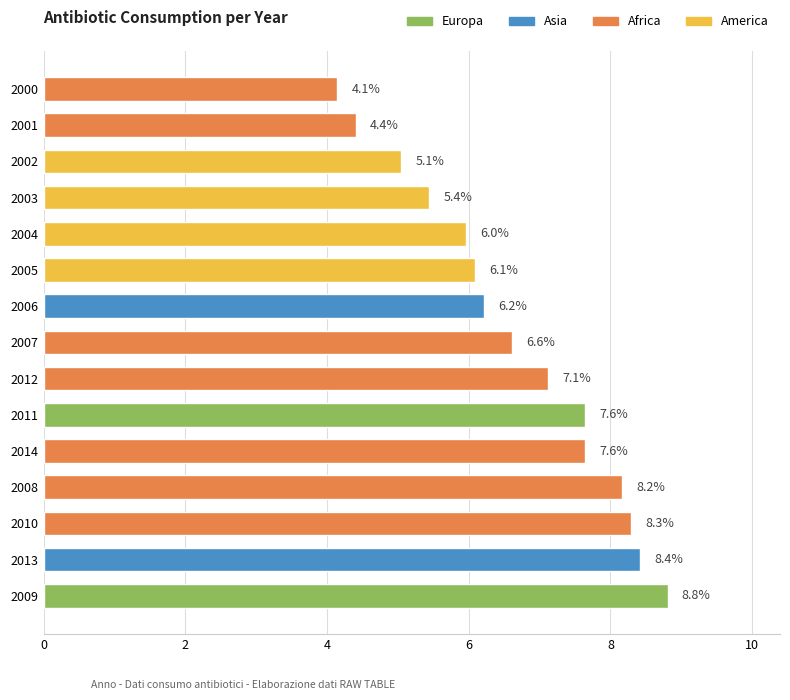

What is the smallest value displayed?

4.1